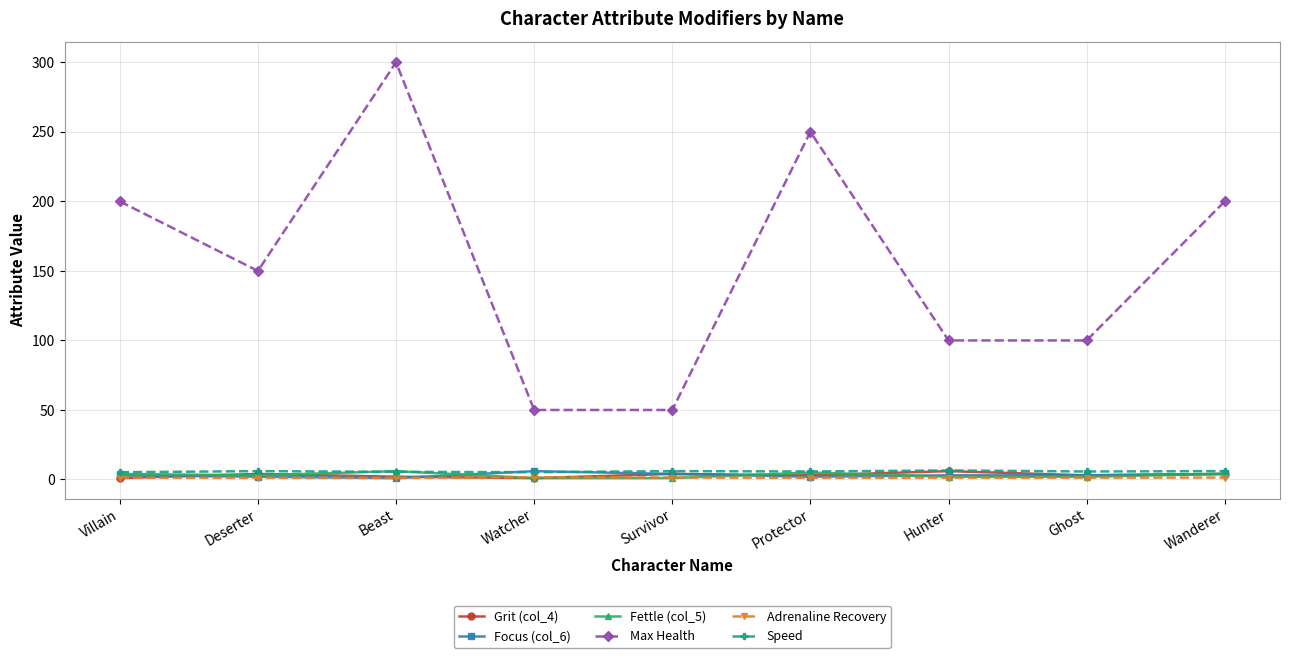

Is this an area chart (filled region under the line)?

No